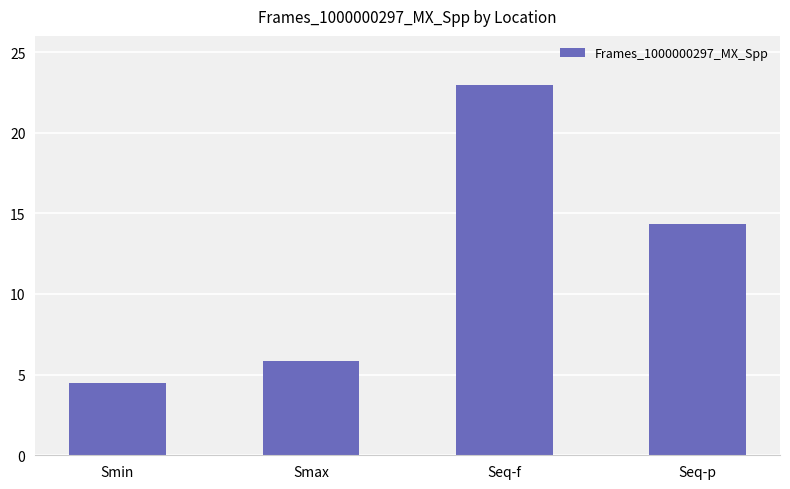

Reading right to left, transcribe all the data shown in this chart.

14.3	22.9	5.9	4.5